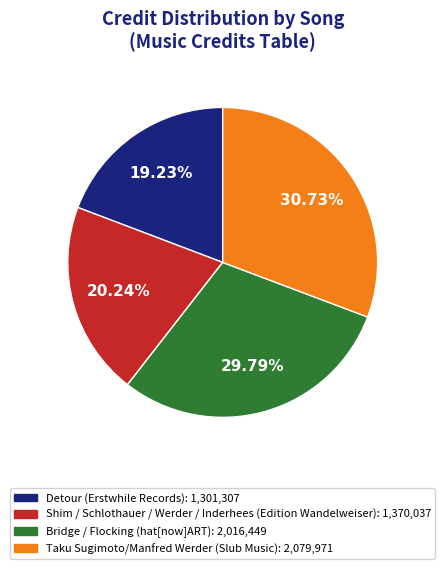

What percentage is the Bridge / Flocking (hat[now]ART) slice, to the nearest percent?

30%